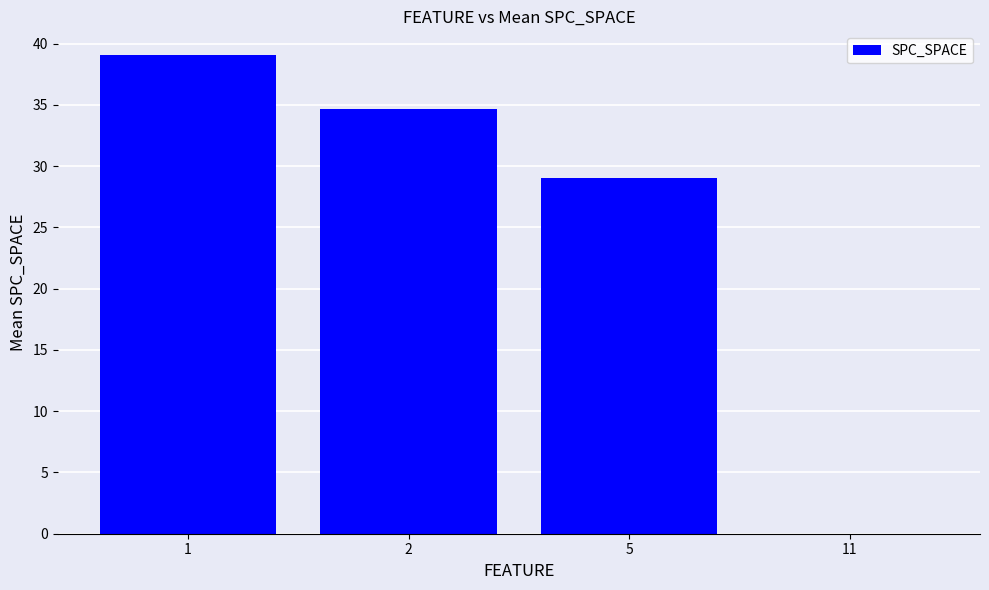

Reading left to right, list all the values displayed in this chart.

39.1	34.6	29.0	0.0